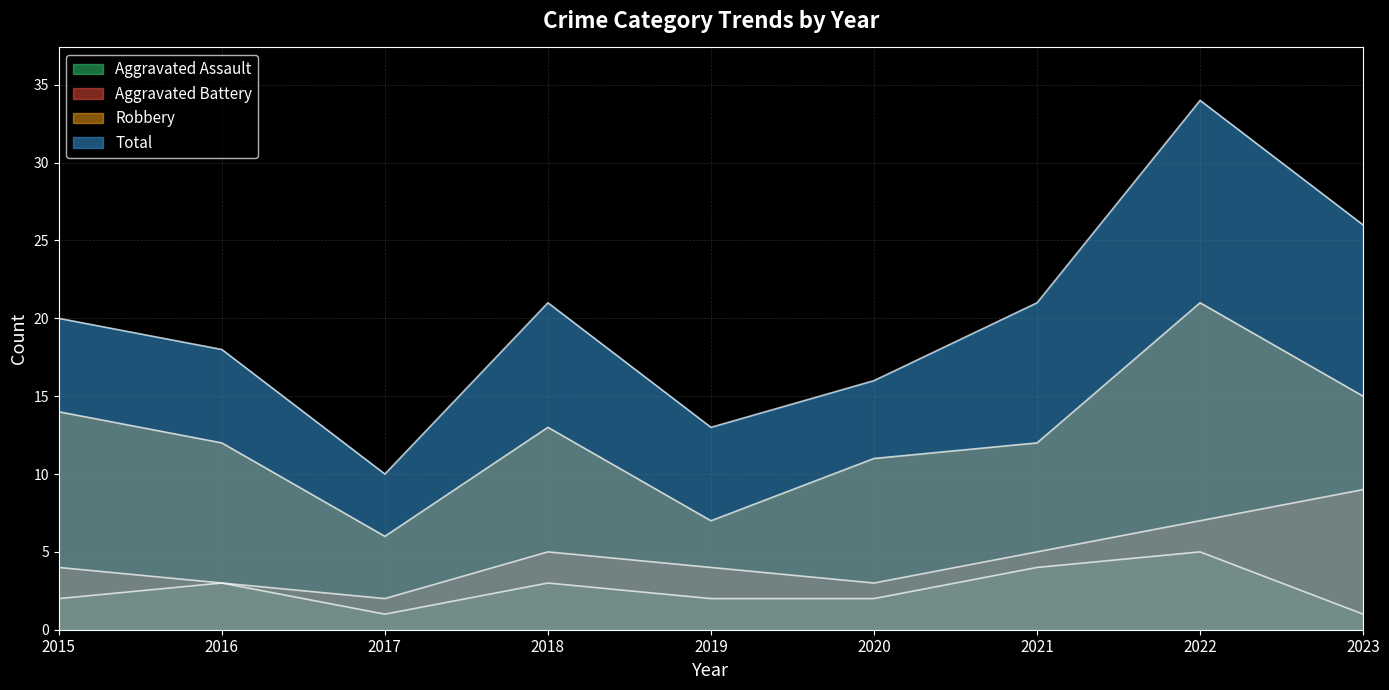

The value of Robbery at 2020 is 6. True or false?

False